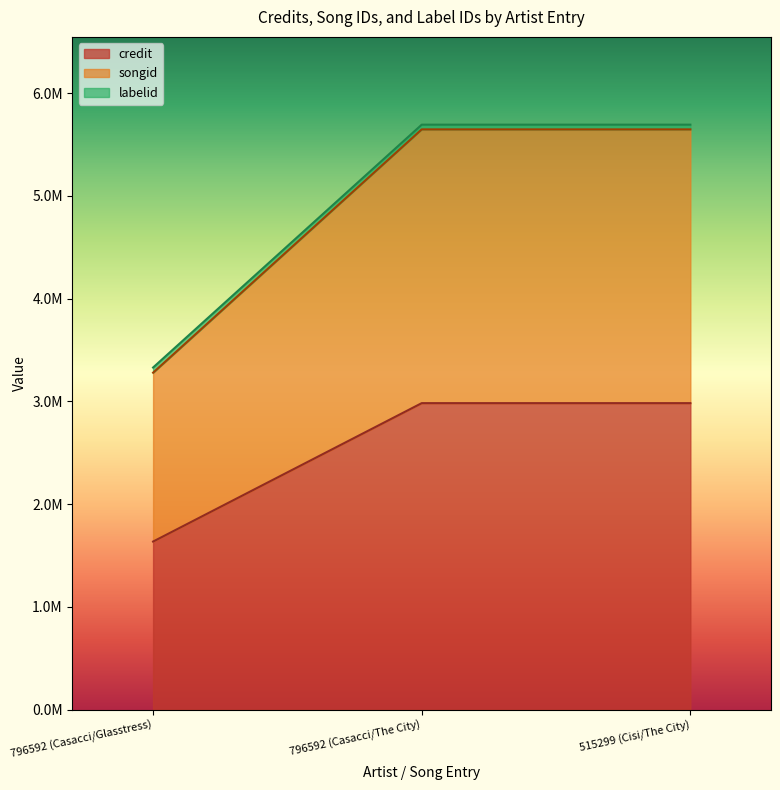

Count the credit values in the range 1636522 to 2983431.

3